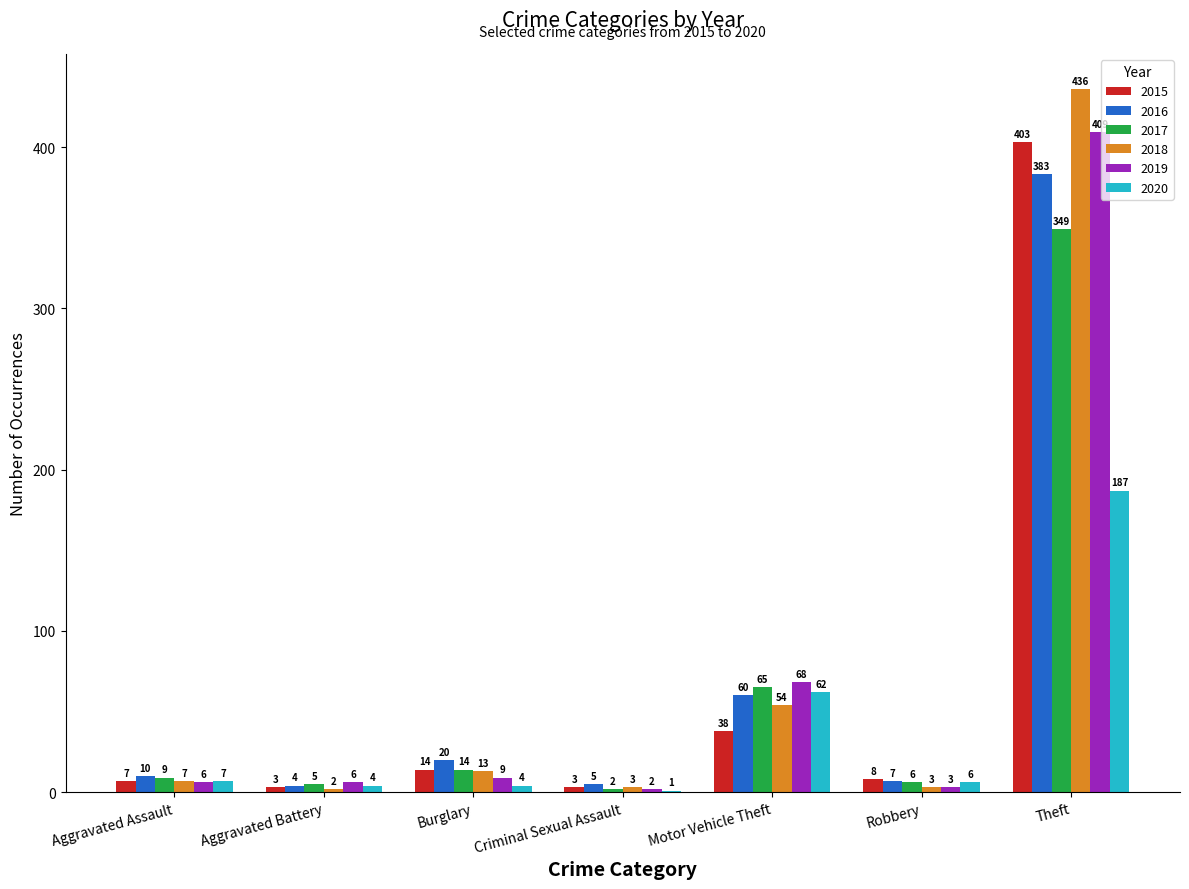

What is the approximate value of 2017 at Aggravated Assault, to the nearest 10?

10